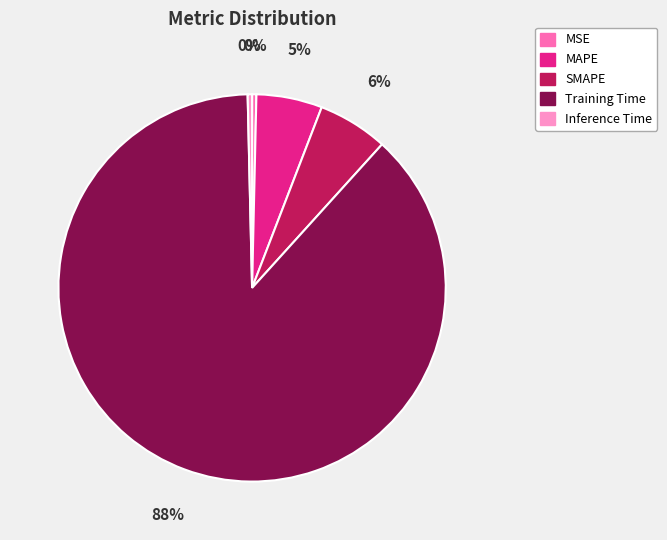

To the nearest percent, what is the average slice percentage?

20%